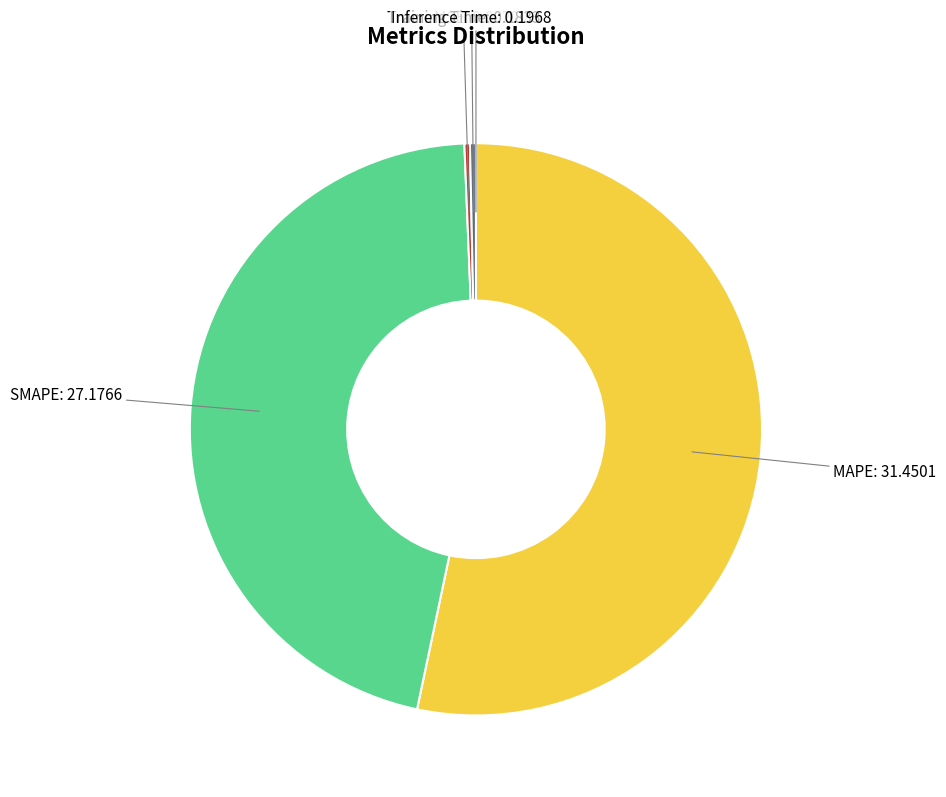

Is there any slice that represents more than half of the pie?

Yes